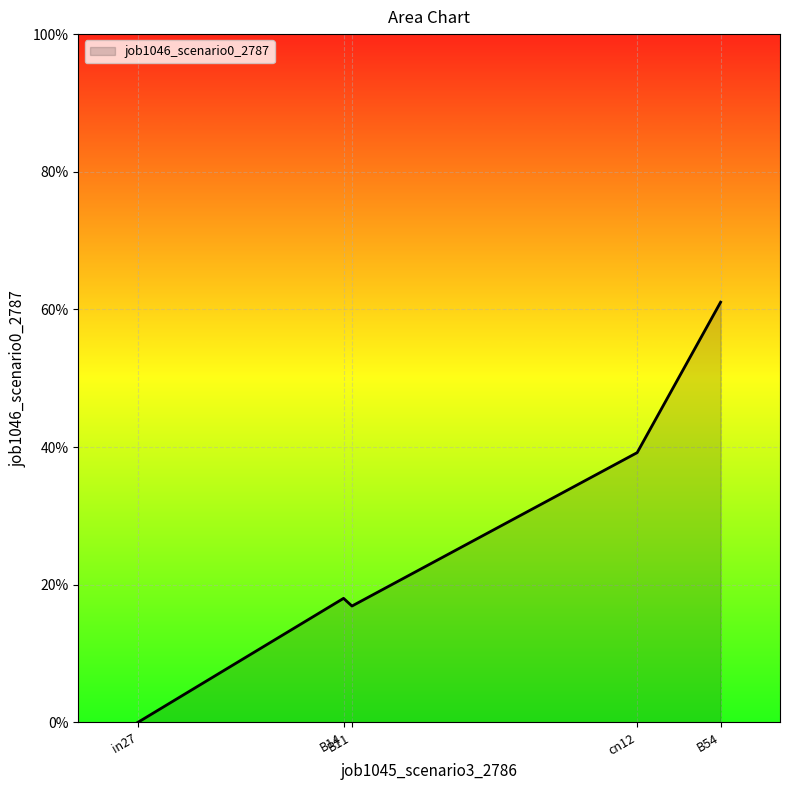

Reading left to right, list all the values displayed in this chart.

in27=0.0	B14=0.2	B11=0.2	cn12=0.4	B54=0.6